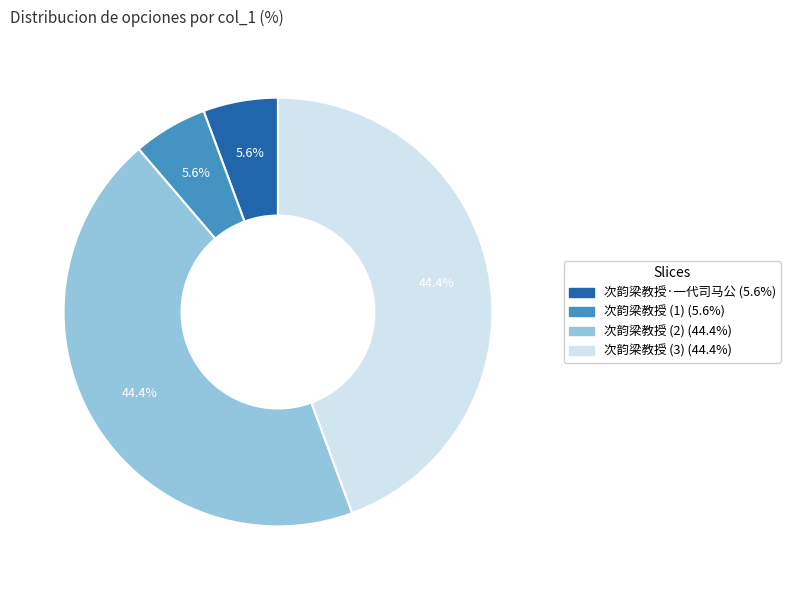

Is there a majority slice in this chart?

No